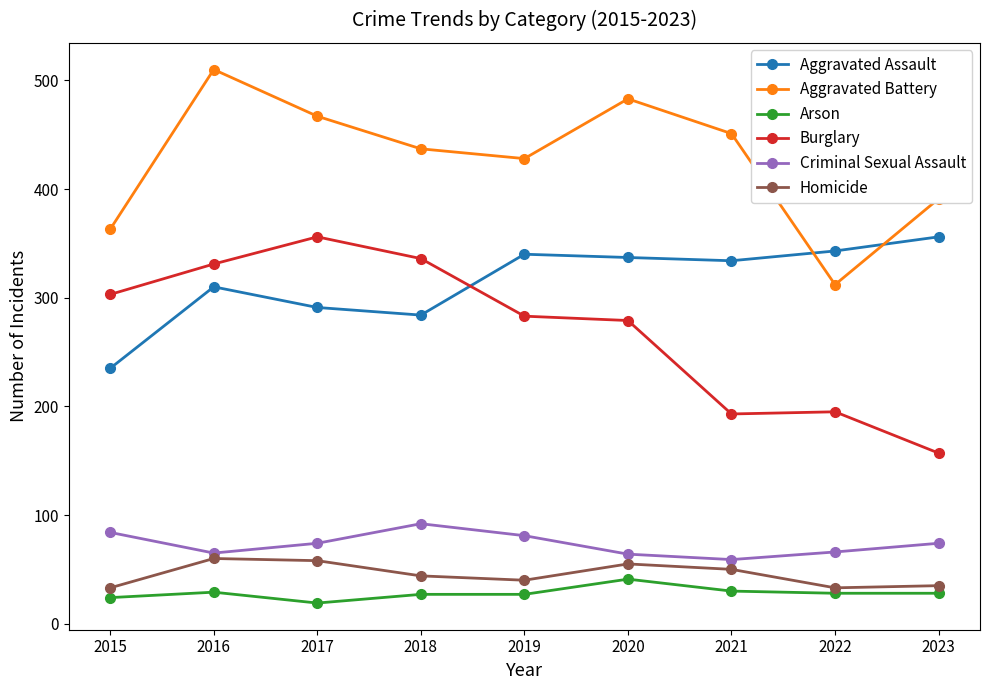

Where does the Arson series first go above 28?

2016